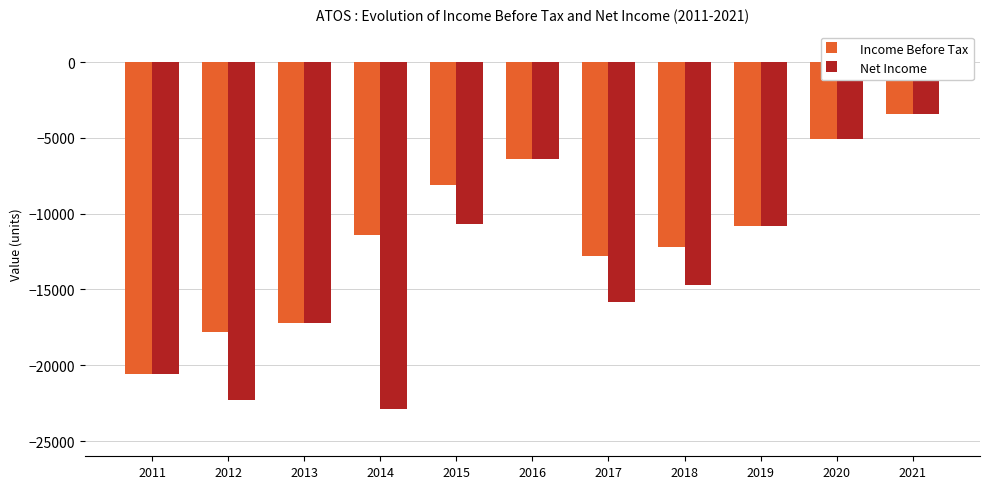

Is it true that Income Before Tax equals -5100 at 2020?

True